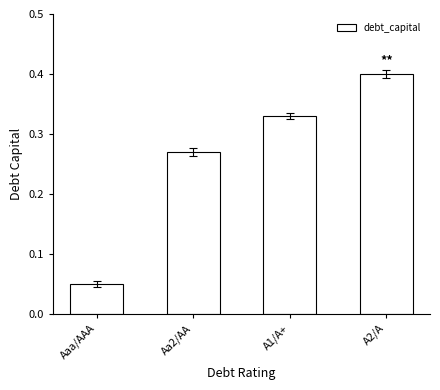

Which label corresponds to the smallest value in the chart?

Aaa/AAA